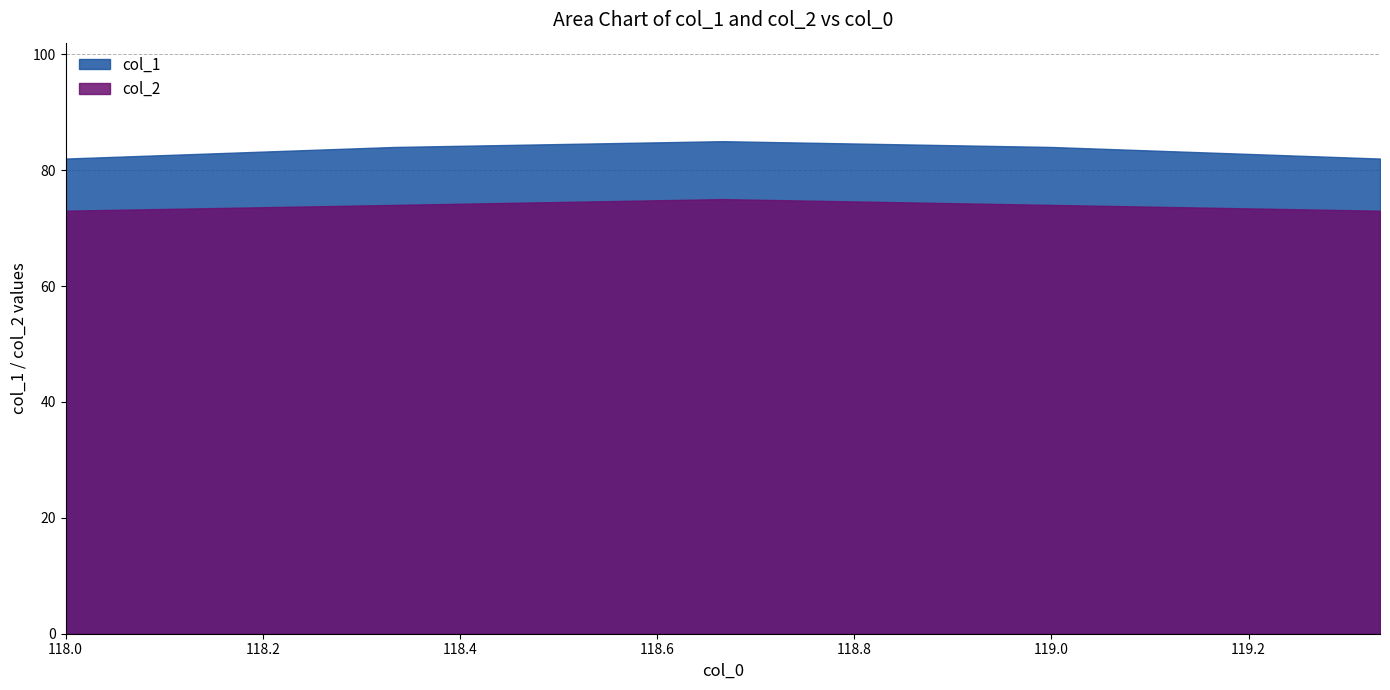

Is it true that col_1 equals 136 at 1?

False